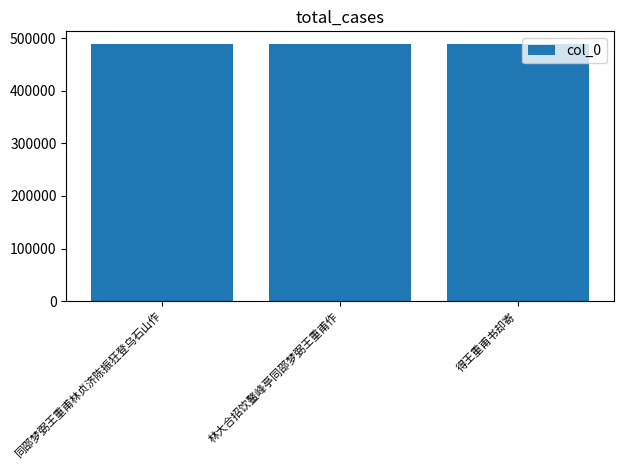

What is the label of the 1st bar from the left?

同邵梦弼王重甫林贞济陈振狂登乌石山作